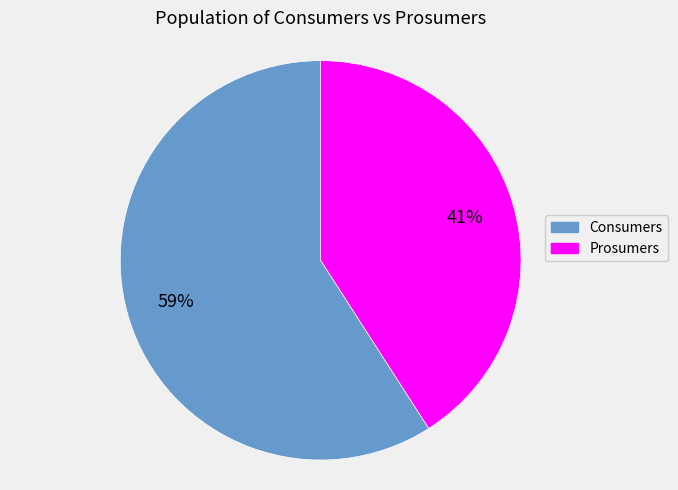

To the nearest percent, what is the combined percentage of Consumers and Prosumers?

100%